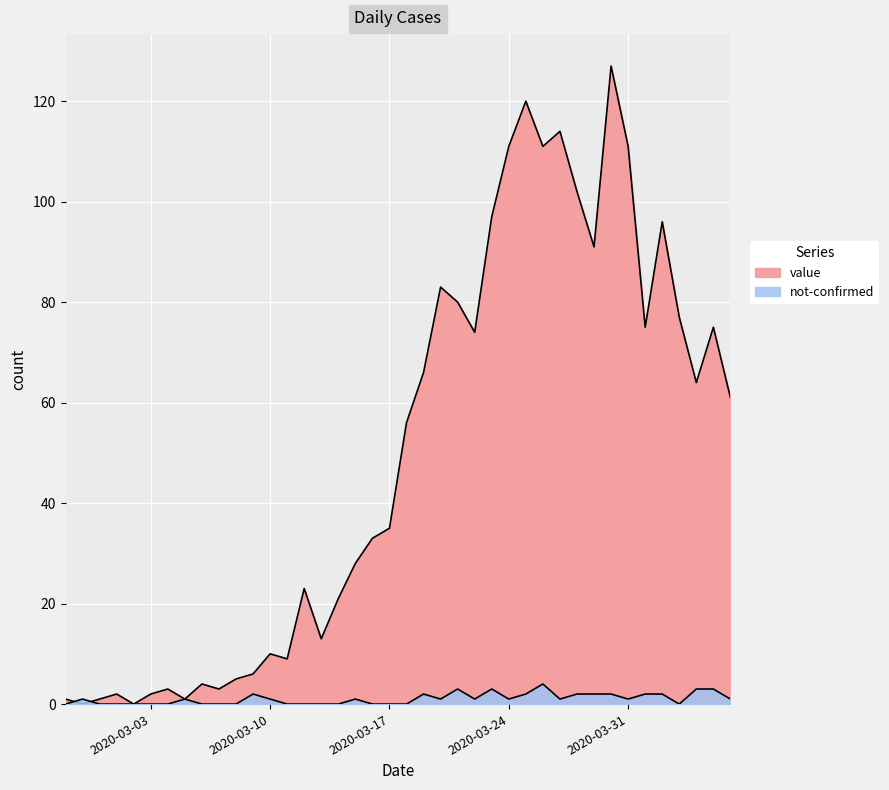

What is the approximate value of value at 2020-03-31?

111